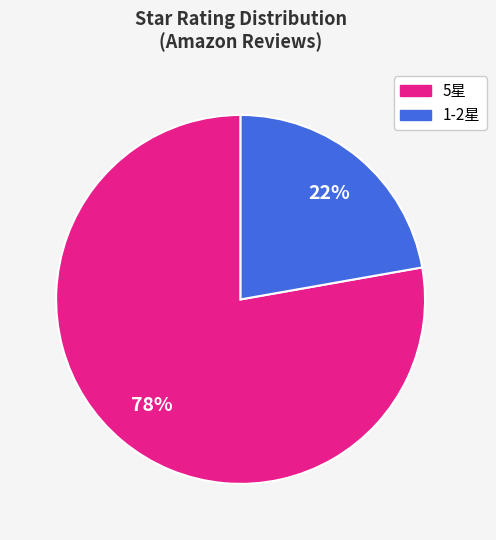

Count the number of slices in the pie.

2